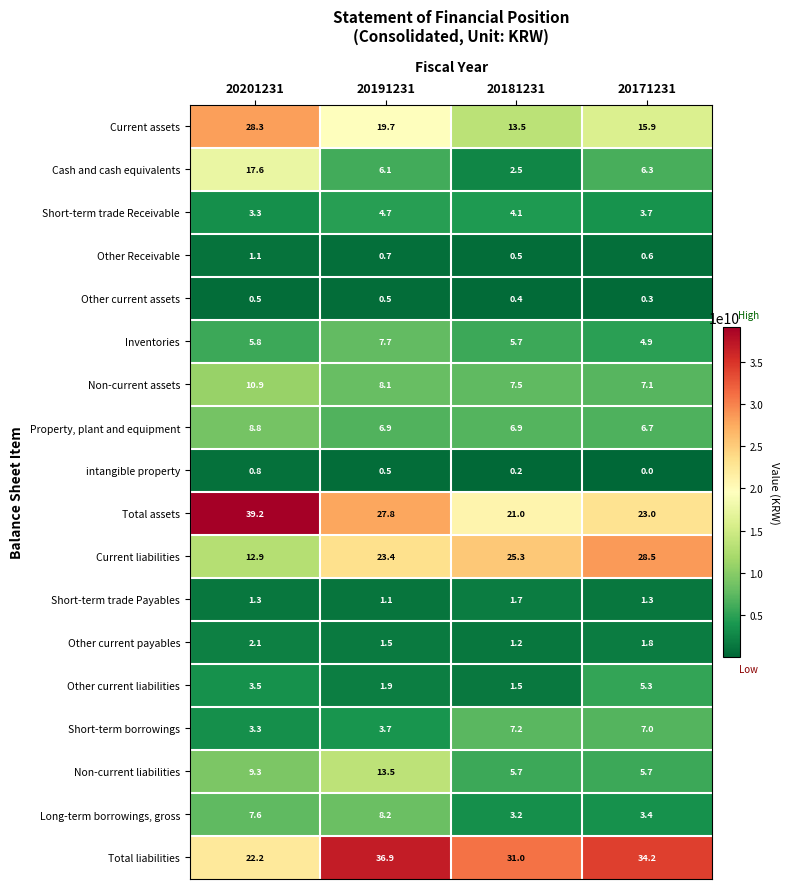

What is the spread (max minus min) of values at 20181231?

30.8